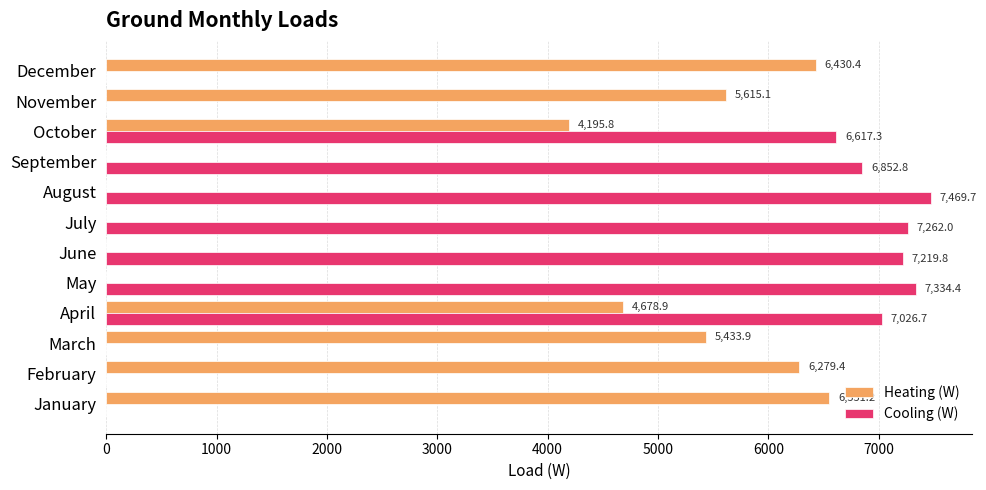

Count the number of data series in this chart.

2